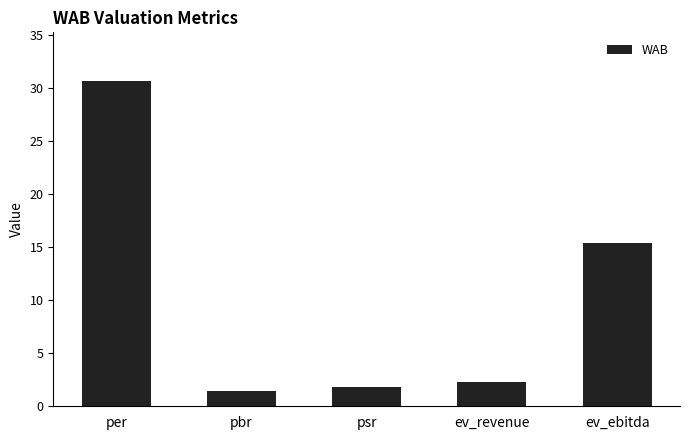

What is the sum of the values at per and pbr?

32.1